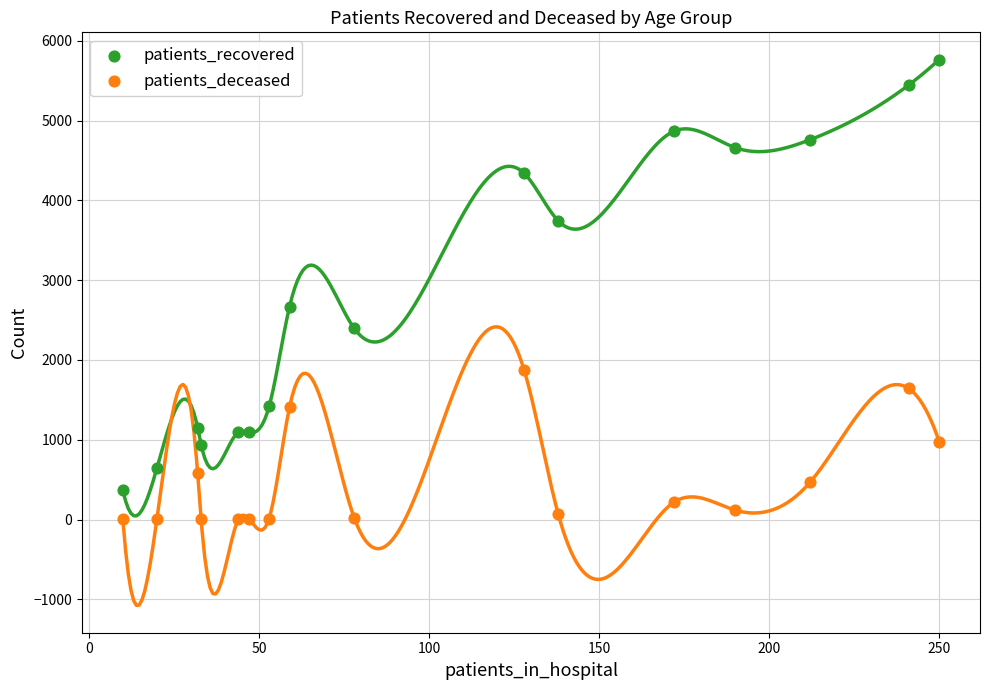

Which series has the largest Y range (max minus min)?

patients_recovered